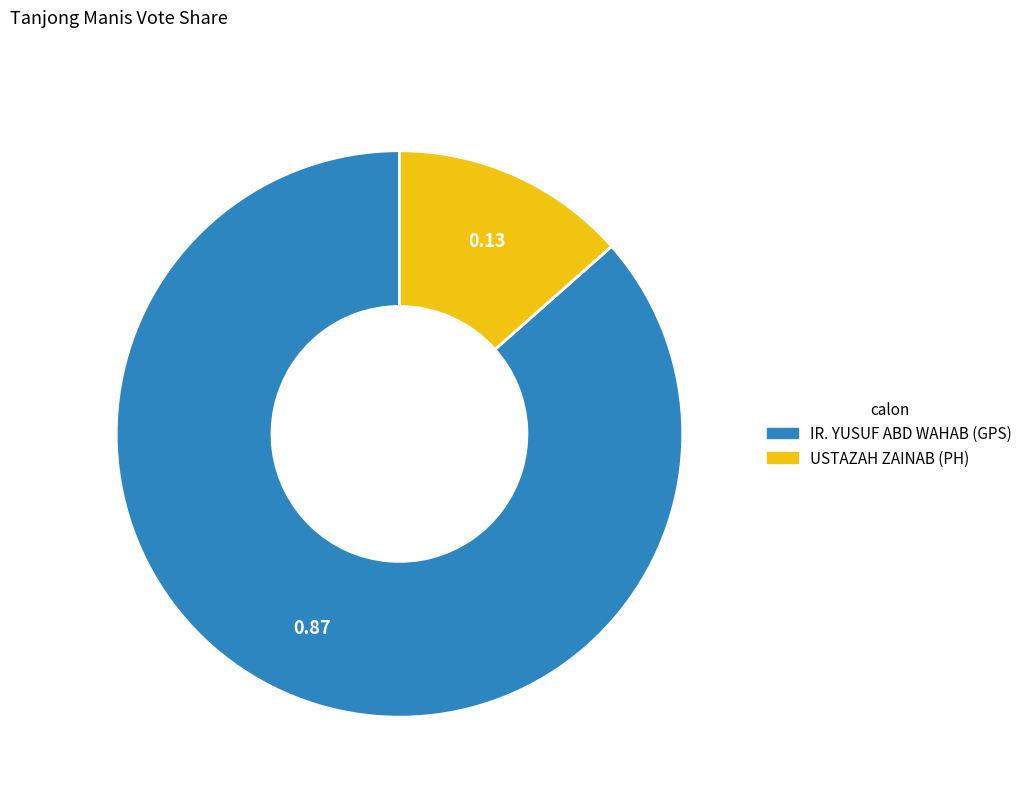

Which has a higher value, USTAZAH ZAINAB or IR. YUSUF ABD WAHAB?

IR. YUSUF ABD WAHAB